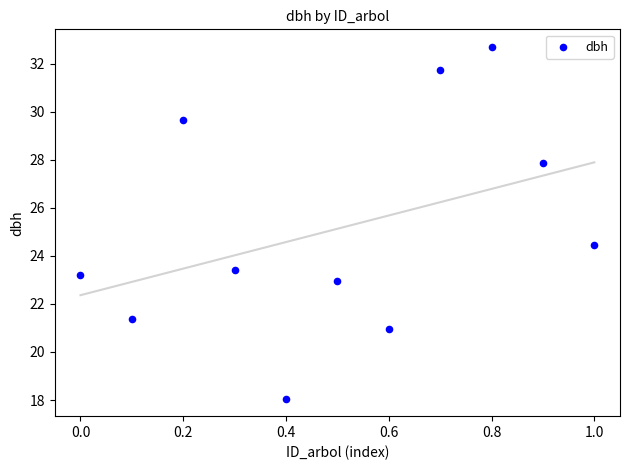

What is the range of X values (max minus min)?

1.0